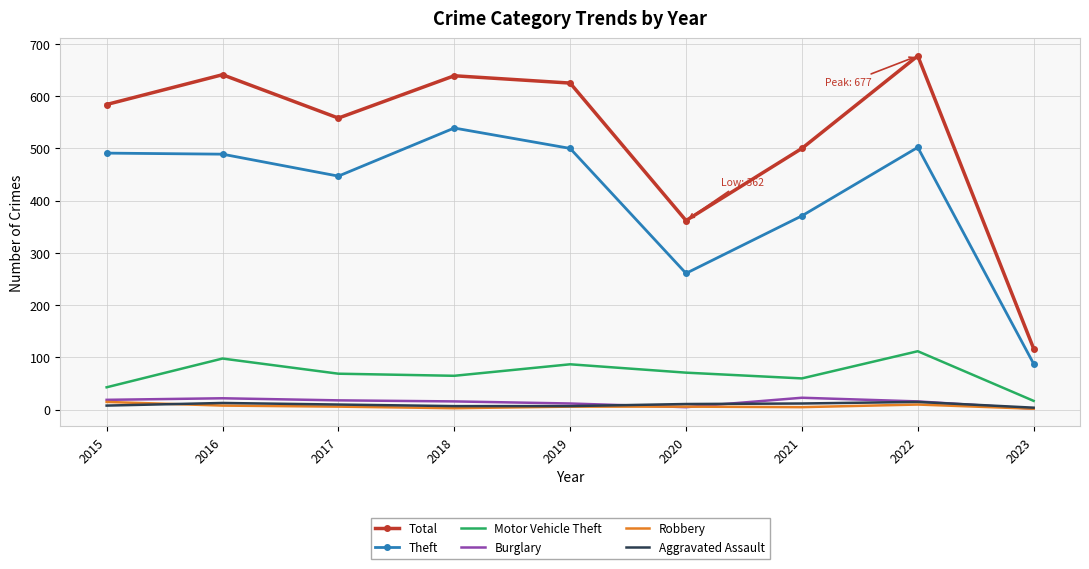

Is it true that Total equals 117 at 2023?

True